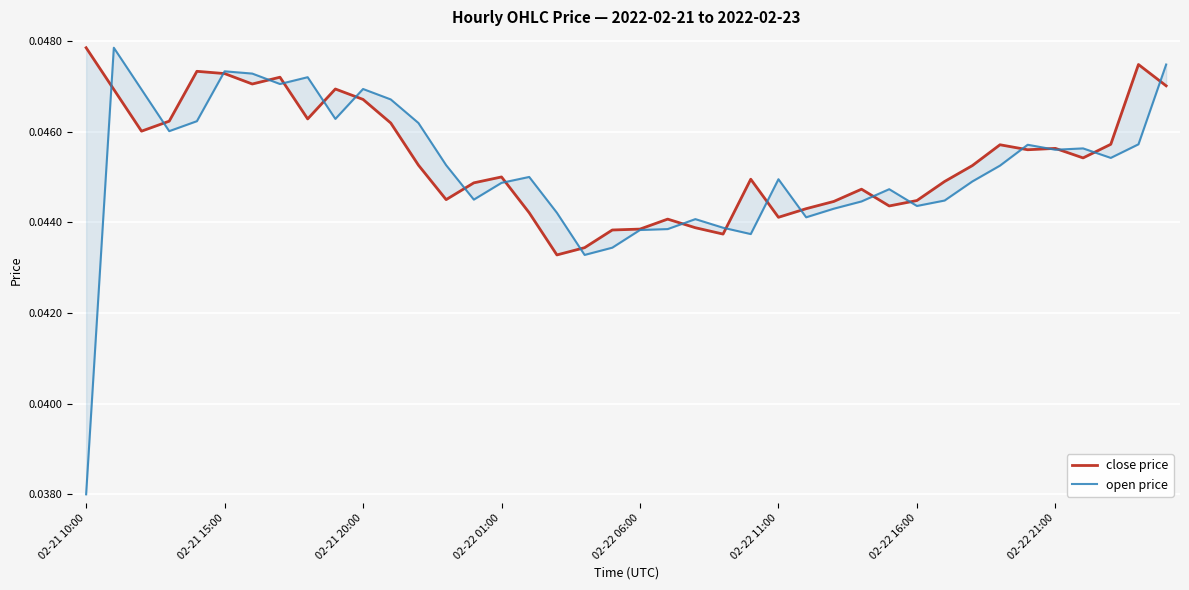

How many interior local peaks does the open price series have?

10